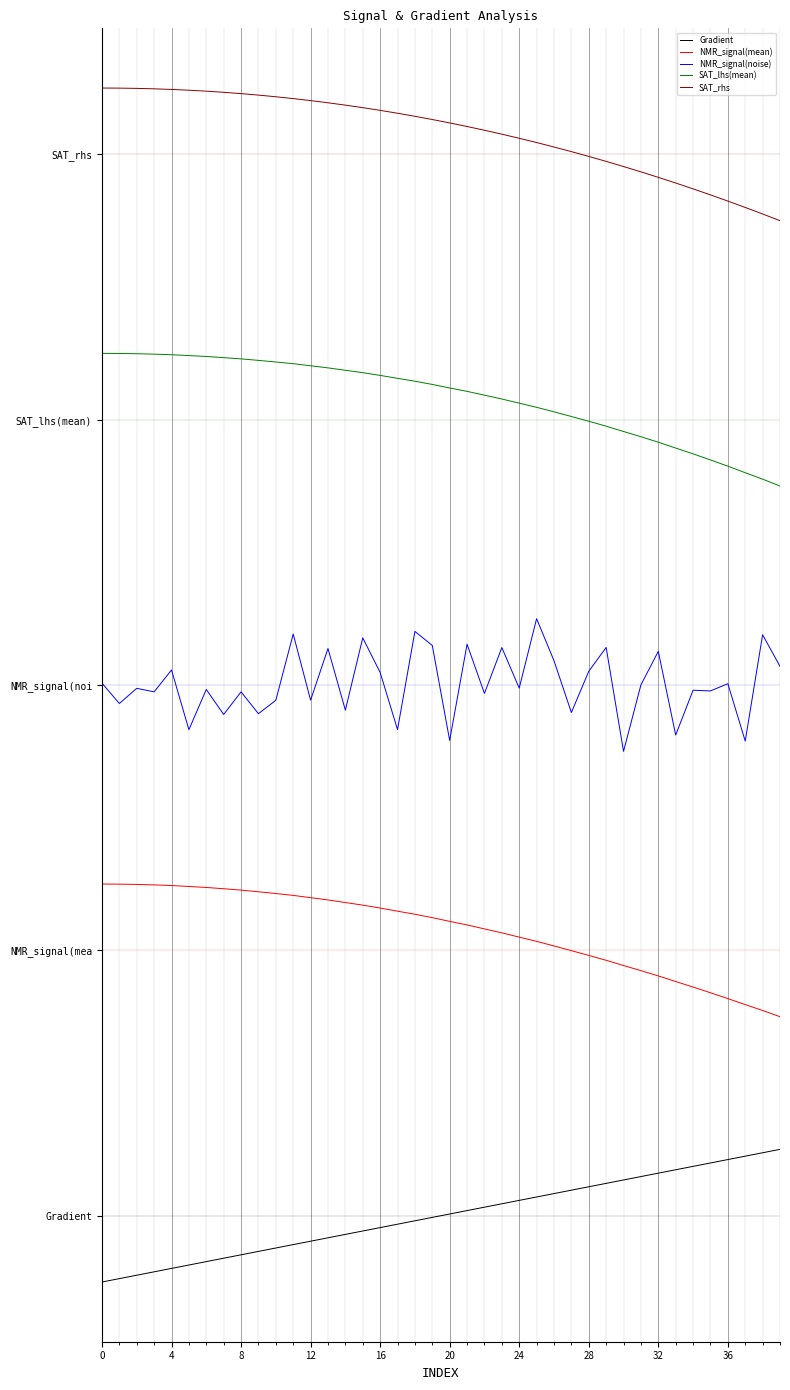

True or false: NMR_signal(noise) and NMR_signal(mean) intersect in this chart.

False